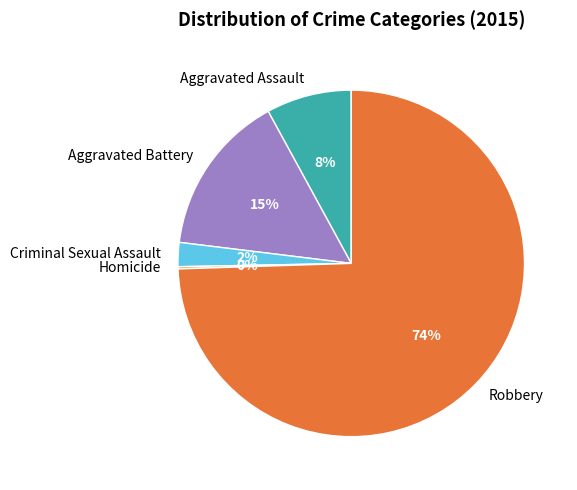

To the nearest percent, what is the difference between the Criminal Sexual Assault and Aggravated Assault slice percentages?

6%